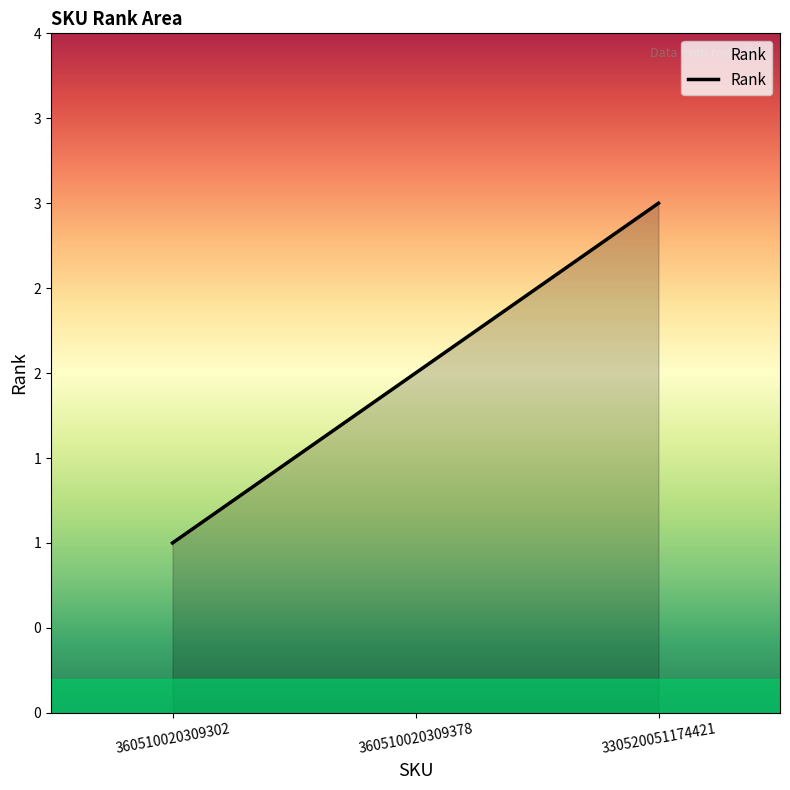

Read the value at 360510020309378.

2